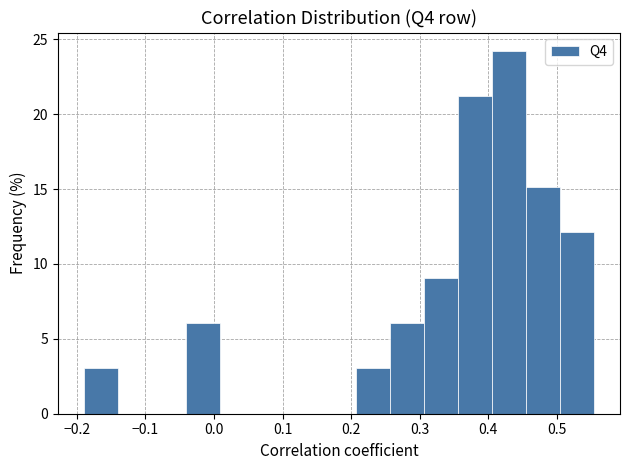

Reading left to right, list every bar in this chart as the range it spans on the x-axis followed by its height. Neither the bar edges nor the heights are printed on the chart, so give them approximately, as read against the axes.

-0.19 to -0.14: 3
-0.14 to -0.09: 0
-0.09 to -0.04: 0
-0.04 to 0.01: 6
0.01 to 0.06: 0
0.06 to 0.11: 0
0.11 to 0.16: 0
0.16 to 0.21: 0
0.21 to 0.26: 3
0.26 to 0.31: 6
0.31 to 0.36: 9
0.36 to 0.41: 21
0.41 to 0.46: 24
0.46 to 0.51: 15
0.51 to 0.56: 12